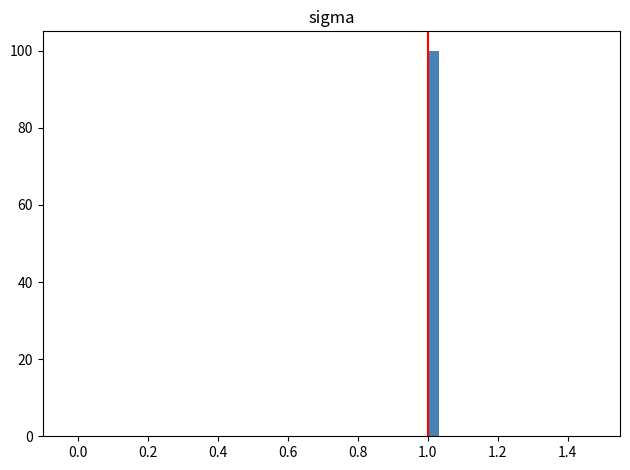

Read against the x-axis, roughly where is the centre of the tallest bar?

1.02